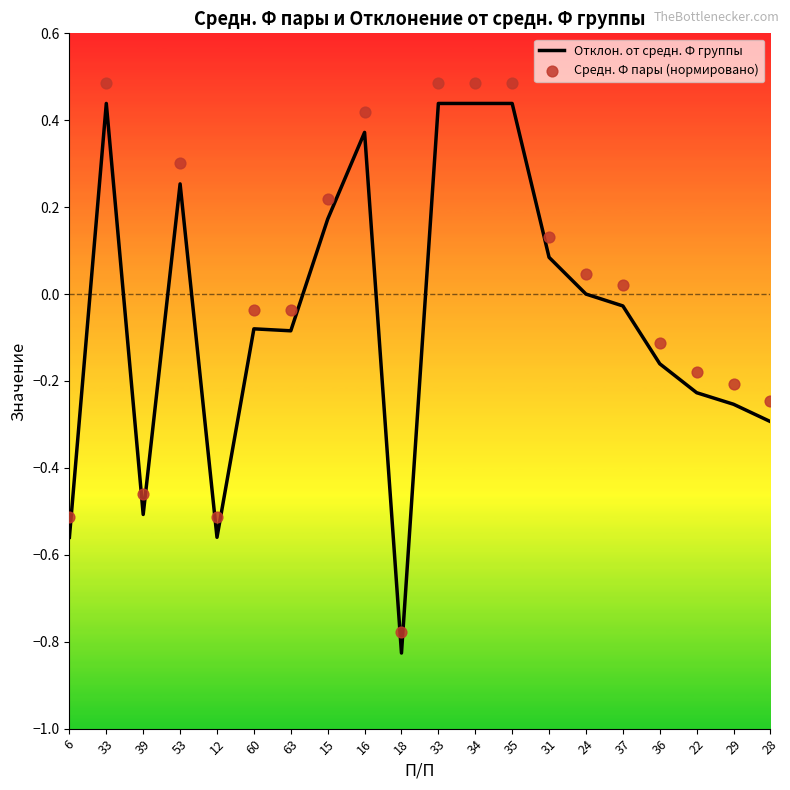

Which series contains the highest Y value?

Средн. Ф пары (нормировано)